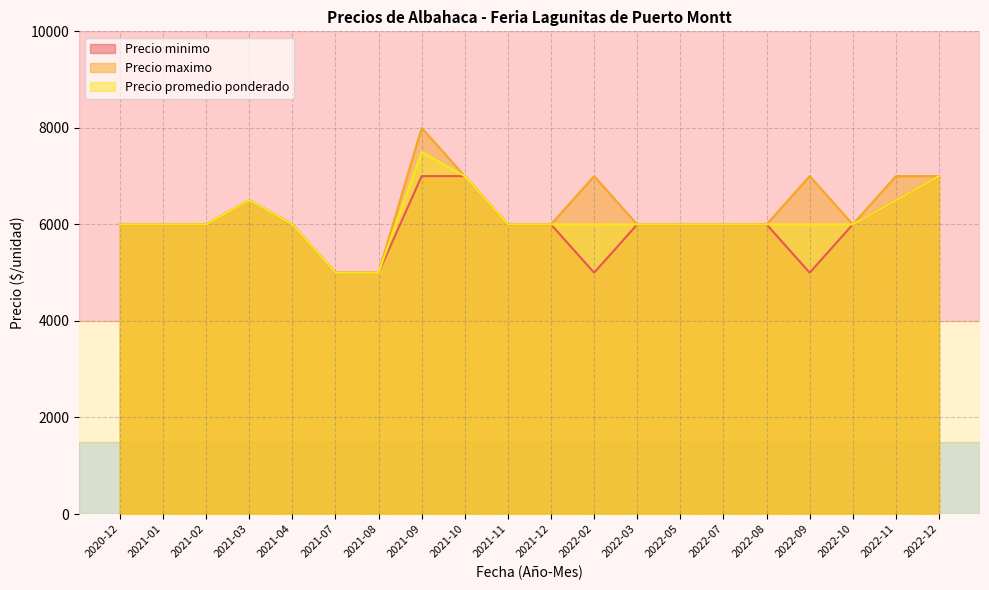

True or false: Precio maximo and Precio promedio ponderado intersect in this chart.

False